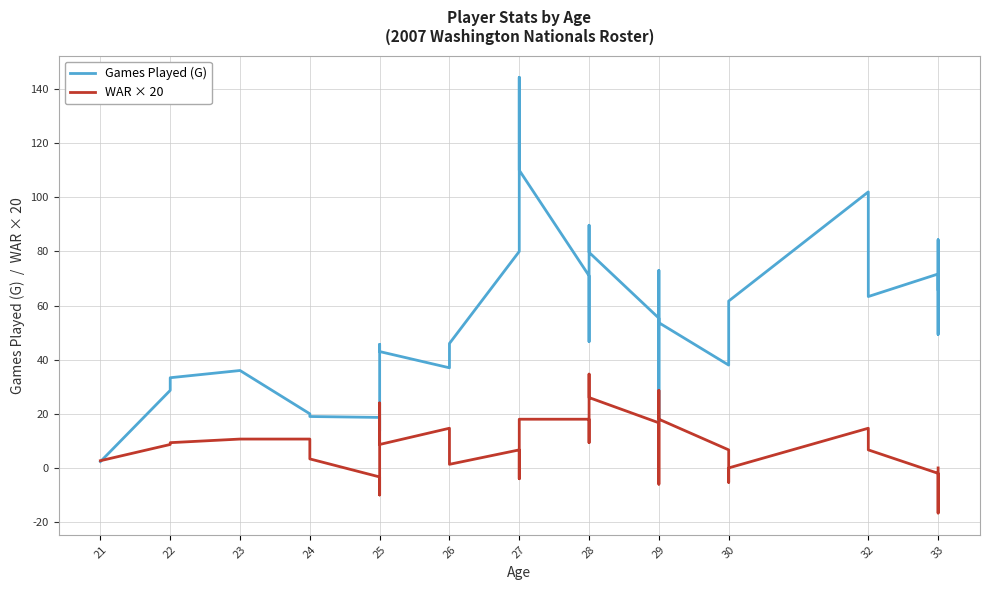

Reading left to right, extract all data points from this chart.

Games Played (G): 2.3	28.7	33.3	36.0	20.0	19.0	18.7	13.7	17.0	20.7	27.7	45.7	43.0	37.0	46.0	80.0	125.0	144.3	110.0	71.0	46.7	89.7	79.7	55.3	17.0	29.3	39.7	50.3	60.0	73.0	53.7	38.0	52.7	61.7	102.0	63.3	71.7	49.3	84.3	66.0
WAR × 20: 2.7	8.7	9.3	10.7	10.7	3.3	-3.3	-10.0	-3.3	6.0	15.3	24.0	8.7	14.7	1.3	6.7	-4.0	18.0	18.0	18.0	9.3	34.7	26.0	16.7	-6.0	3.3	9.3	18.0	23.3	28.7	18.0	6.7	-5.3	0.0	14.7	6.7	-2.0	-16.7	-6.0	0.0